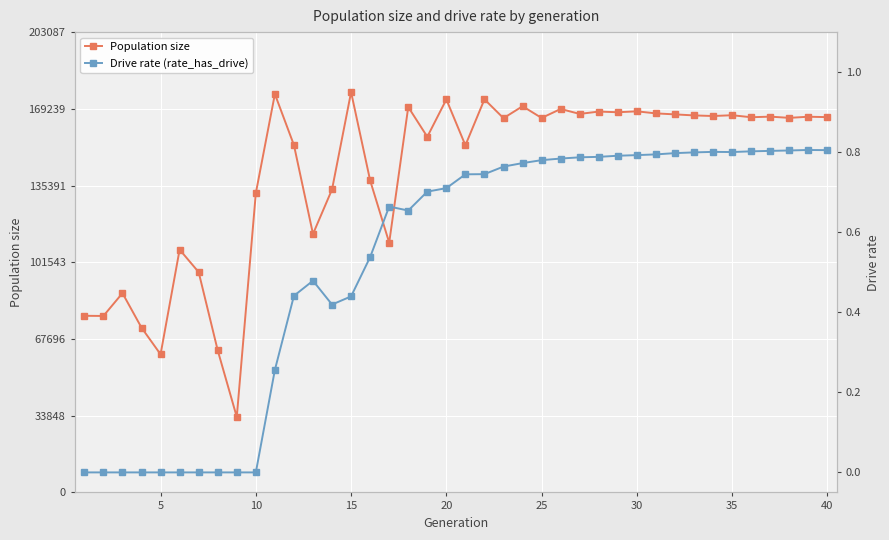

What is the maximum value for Population size?

176597